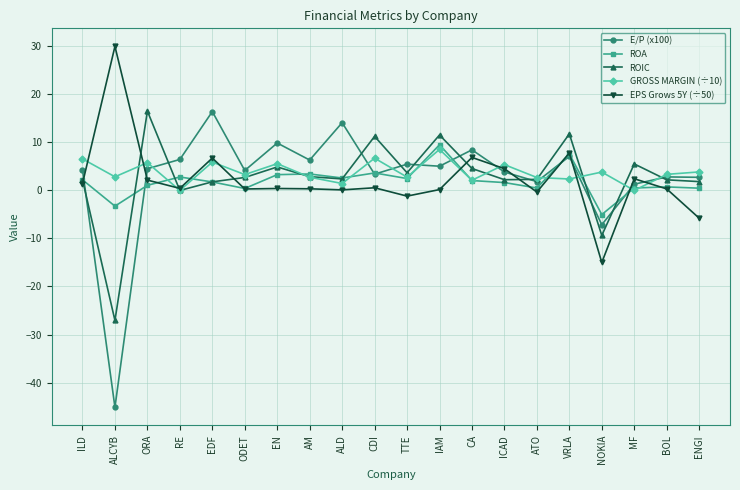

Between which two adjacent categories do ROA and E/P (x100) first intersect?

ILD and ALCYB